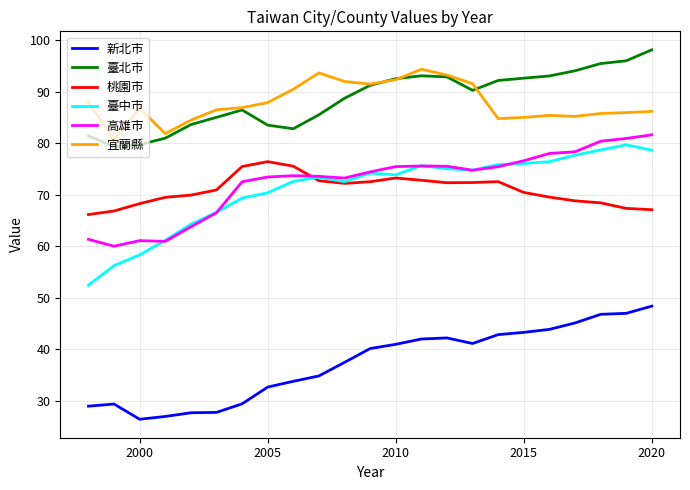

What is the maximum value for 臺北市?

98.1